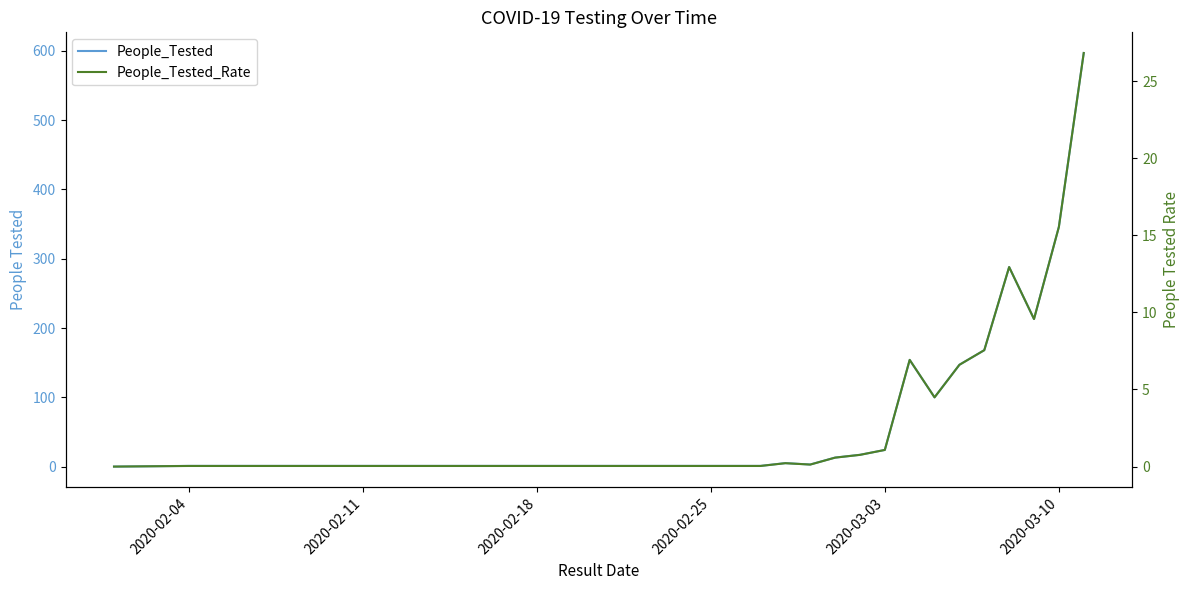

How many values in the People_Tested_Rate series are below 1?

9